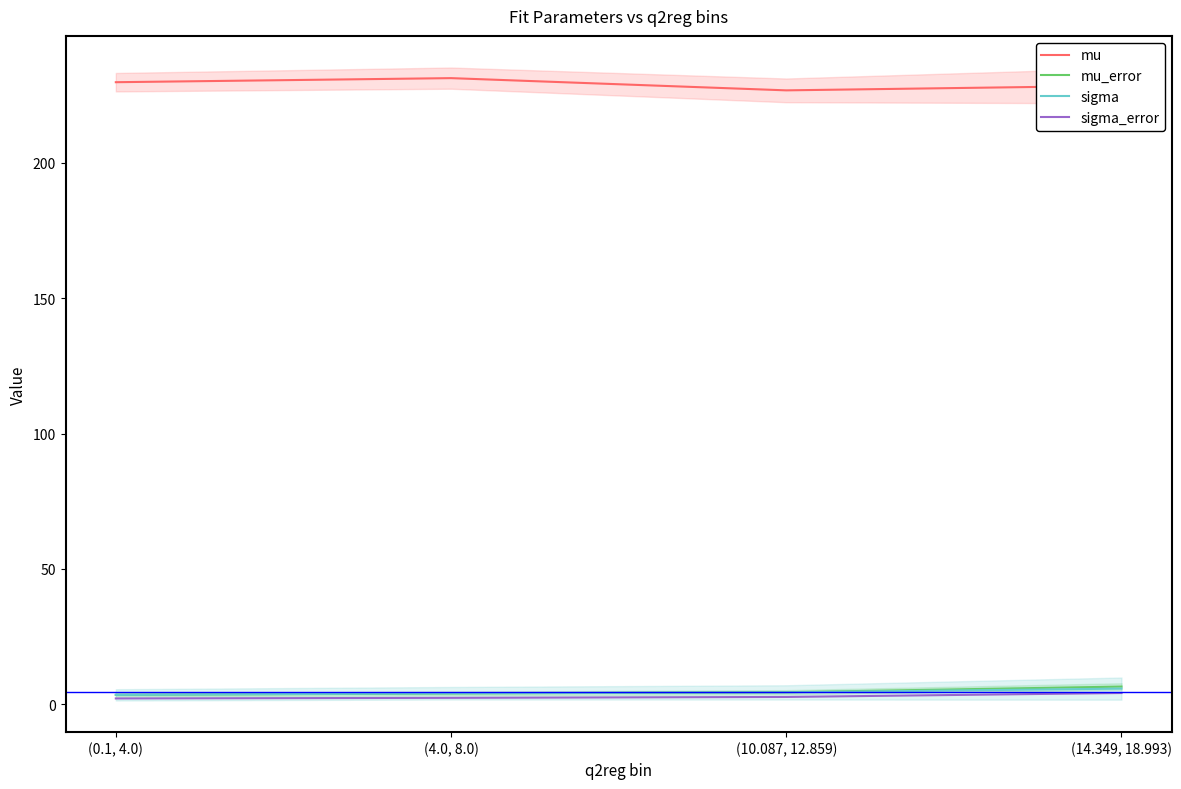

What is the spread (max minus min) of values at (4.0, 8.0)?

229.0